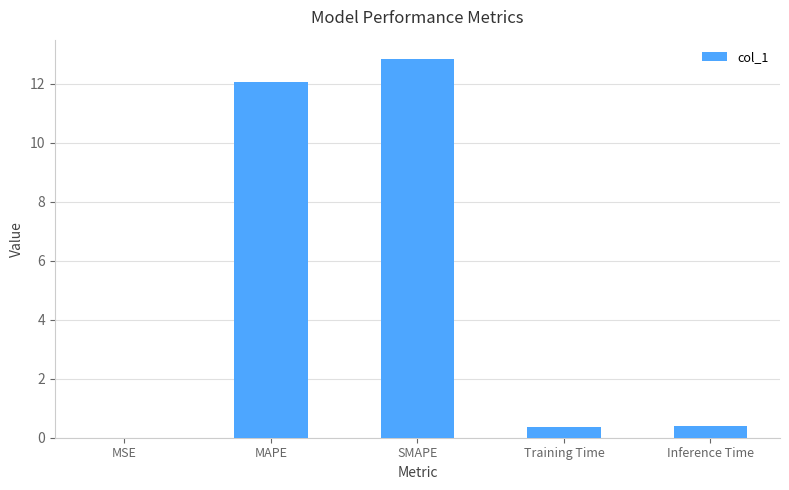

What is the maximum value shown in the chart?

12.8